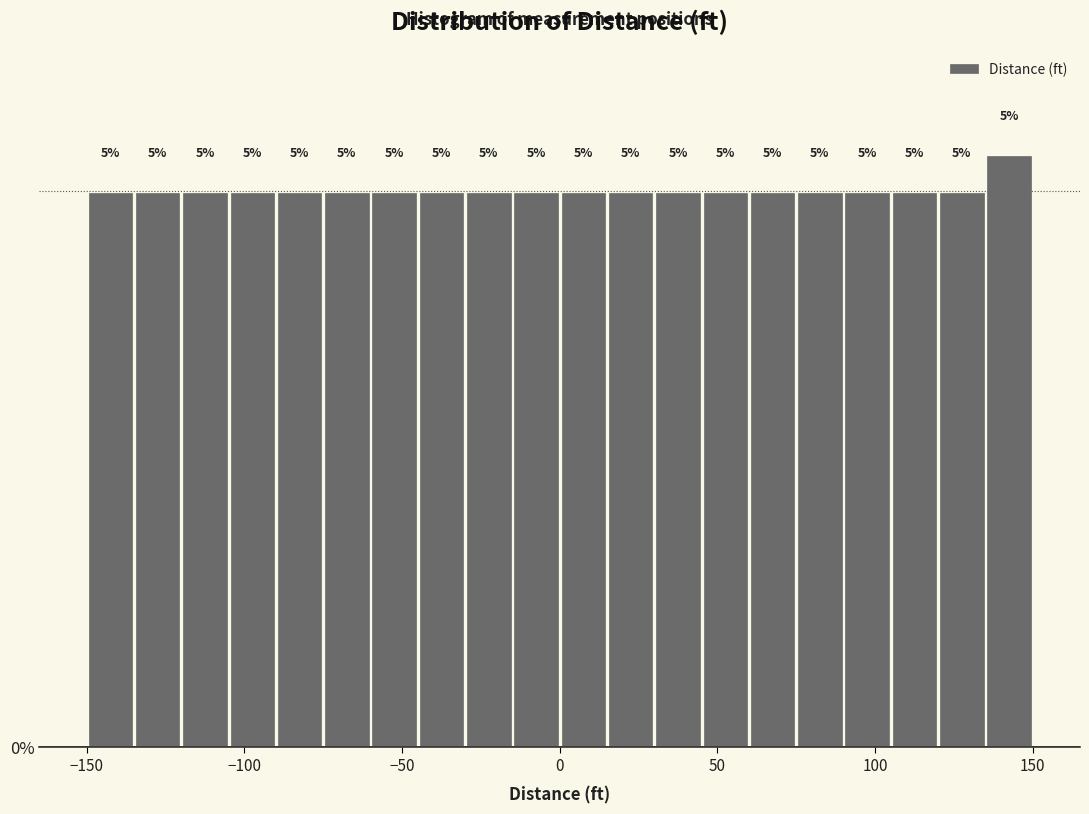

Around what value on the x-axis is the tallest bar? Give the approximate position of its centre, as read against the axis.

145